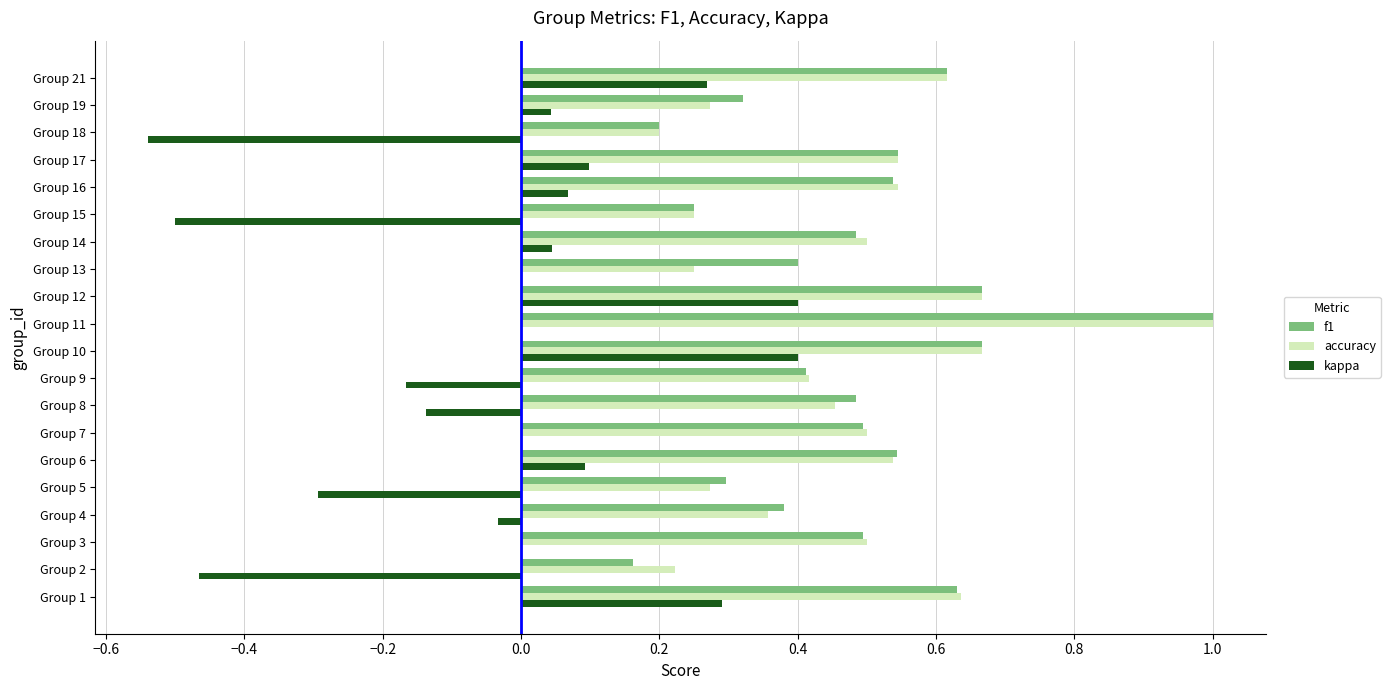

What is the sum of all accuracy values?

9.4